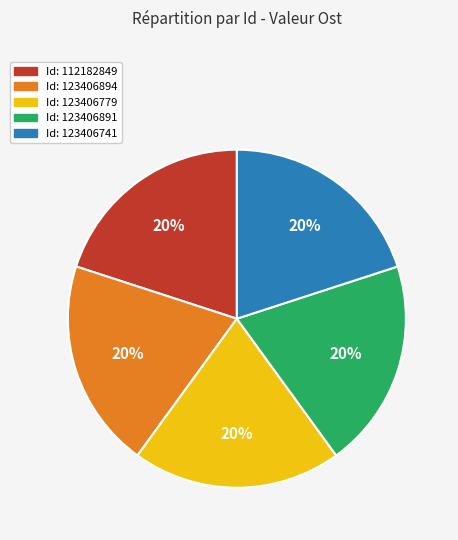

Does any single category account for the majority?

No